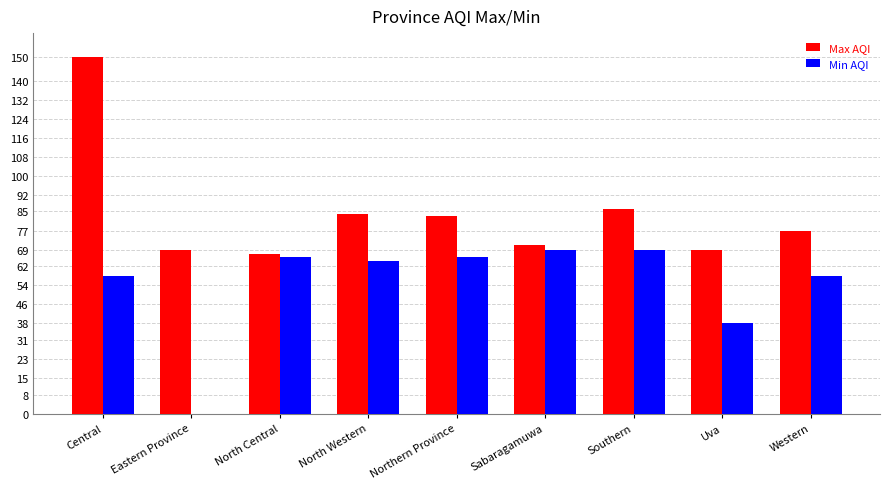

Between Central and Uva, which series saw the biggest shift?

Max AQI